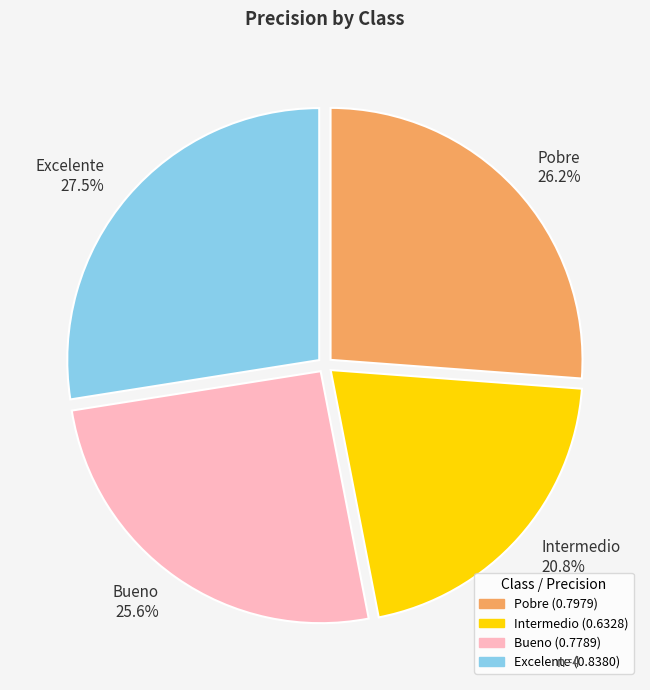

To the nearest percent, what is the combined percentage of Excelente and Pobre?

54%